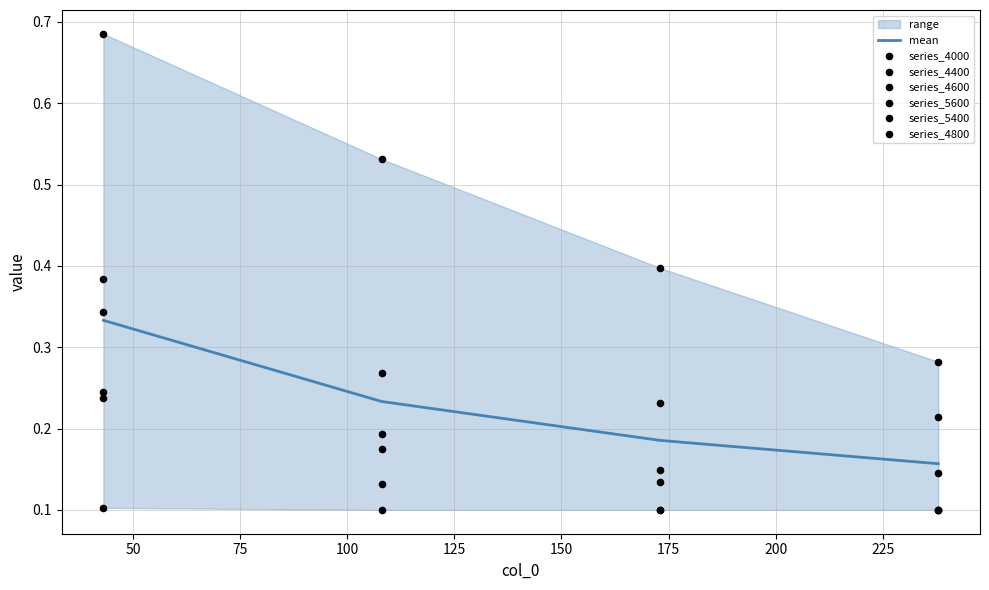

Count the mean values in the range 0 to 1.

4